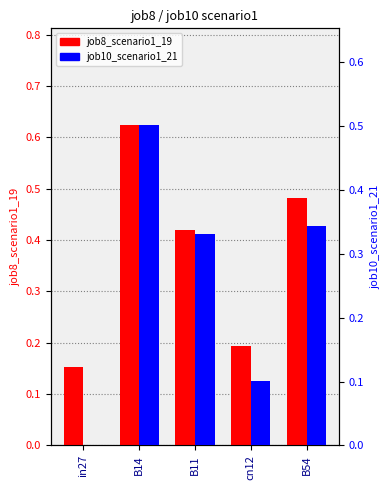

What is the spread (max minus min) of values at in27?

0.2